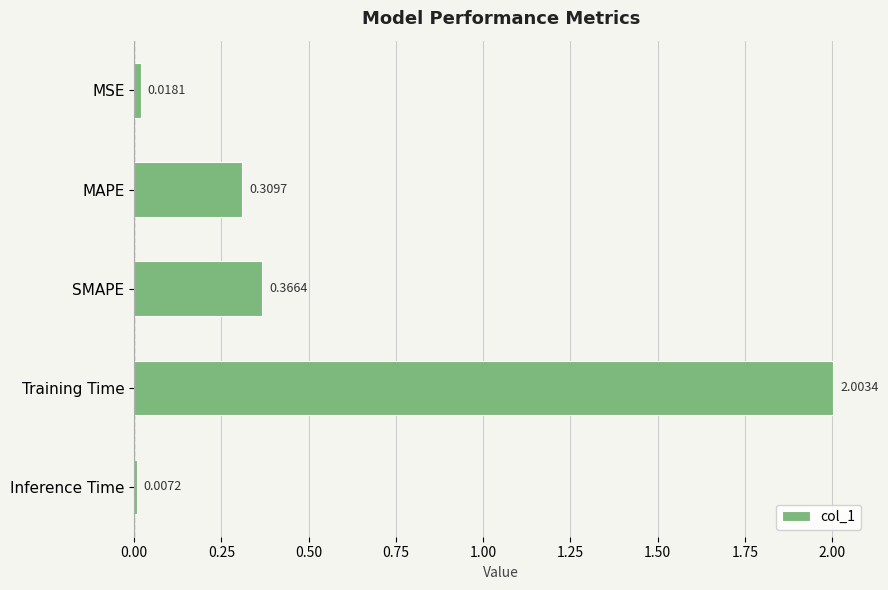

Between Inference Time and MSE, which is larger?

MSE